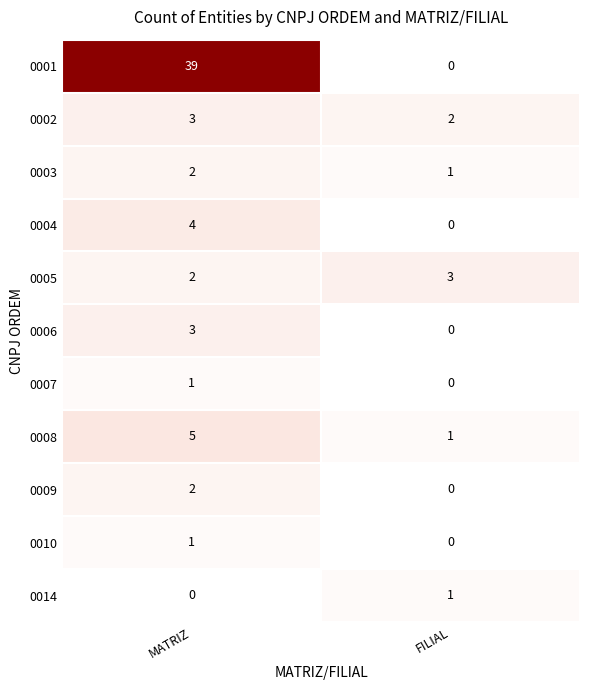

True or false: 0003 has a value of 3 at MATRIZ.

False